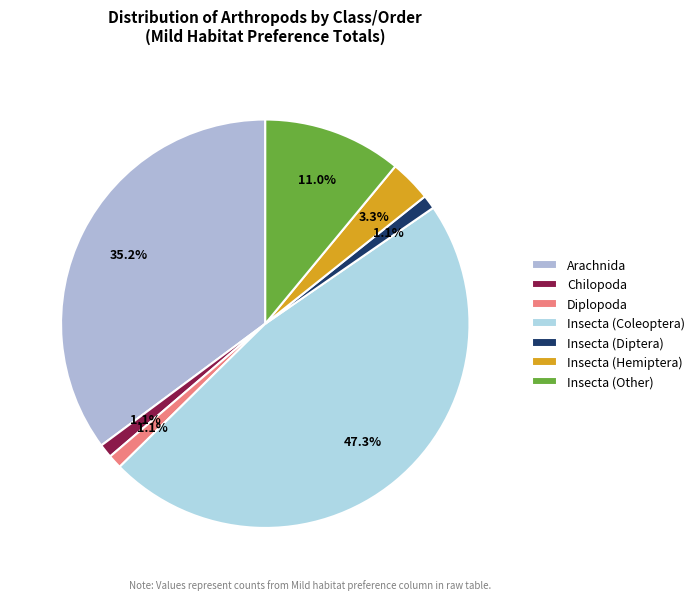

Which category has the smallest portion of the pie?

Insecta (Diptera)